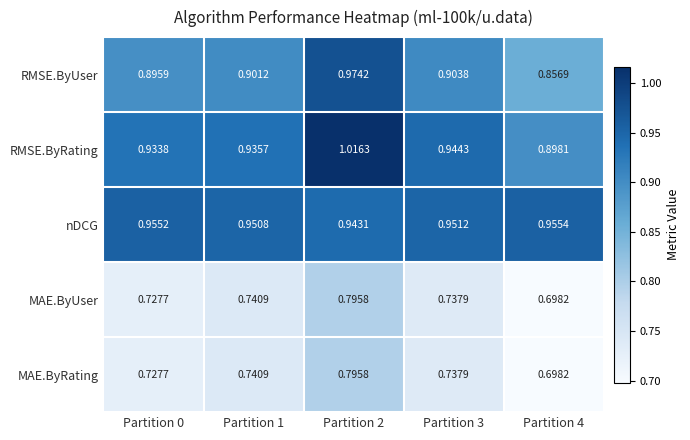

Which series changed the most between Partition 1 and Partition 2?

RMSE.ByRating